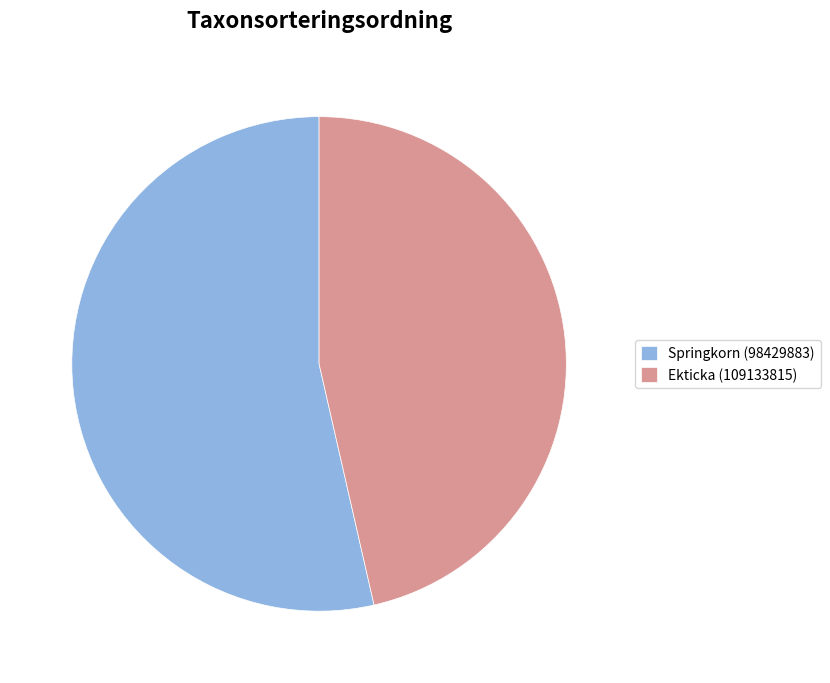

The Springkorn (98429883) slice represents 59% of the pie. True or false?

False